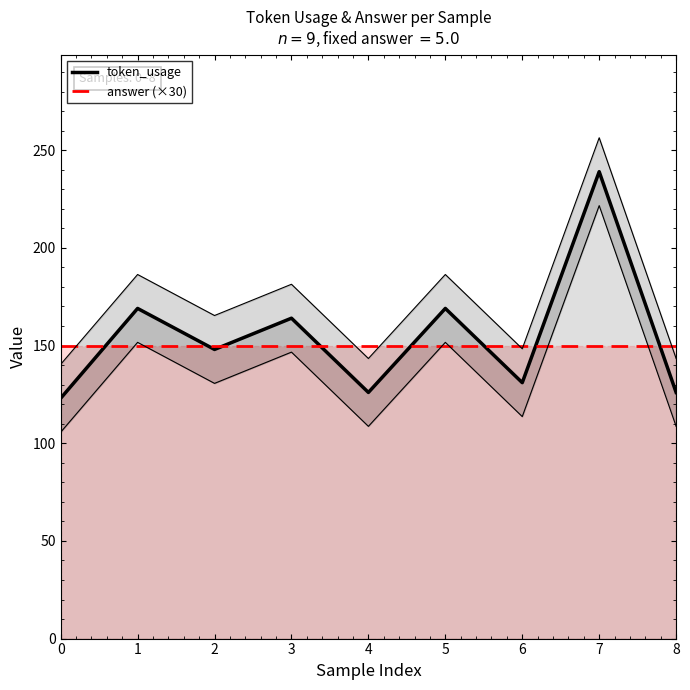

Where do token_usage and answer (×30) first cross each other?

0 and 1